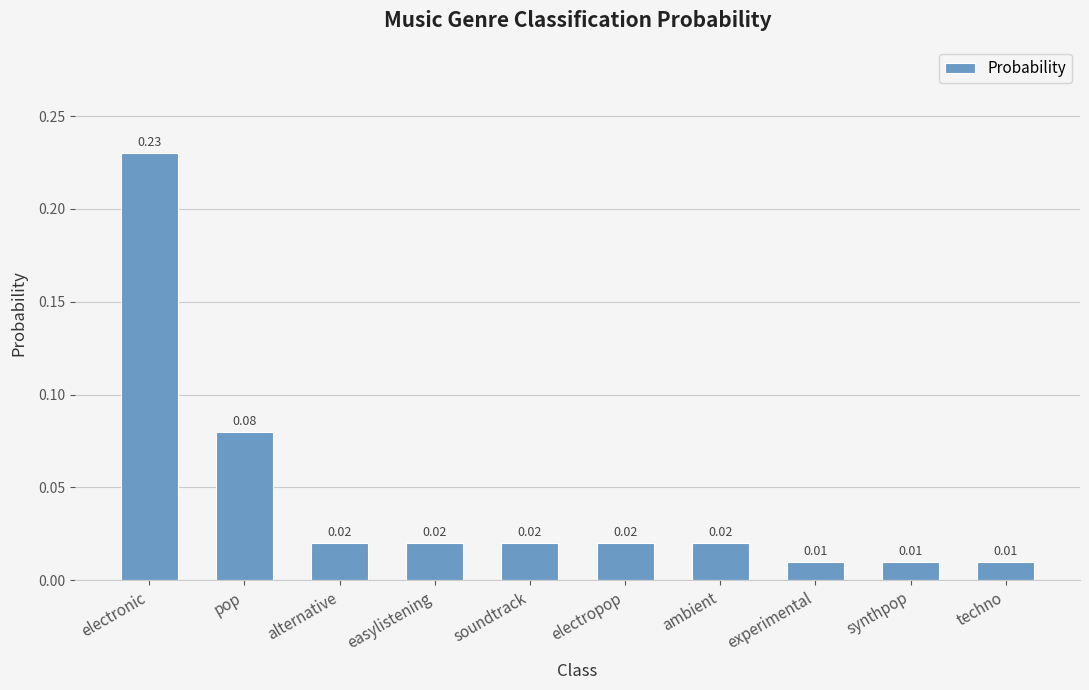

Which has a higher value, techno or electronic?

electronic